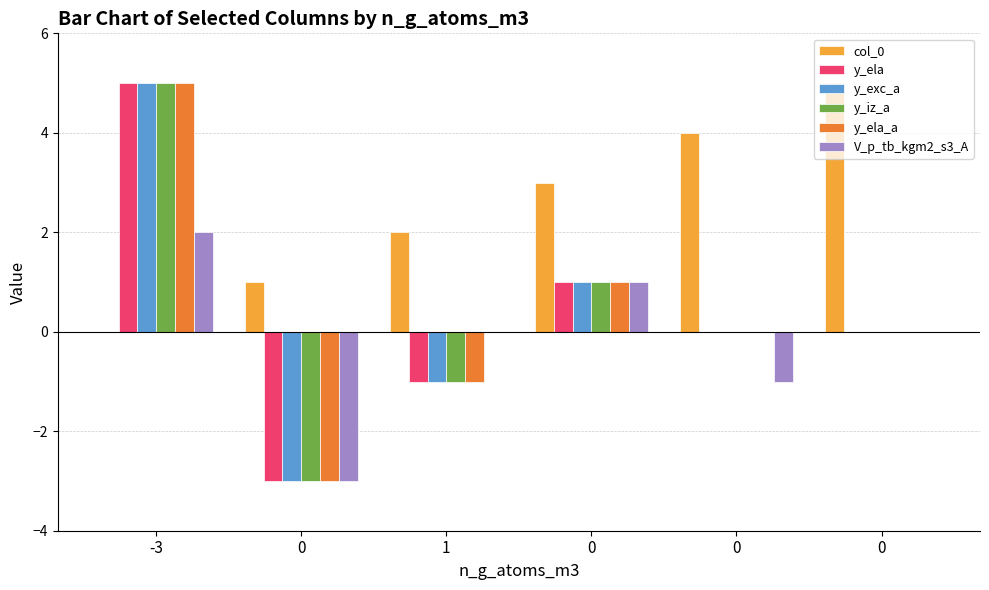

Is it true that col_0 equals 0 at 0?

False